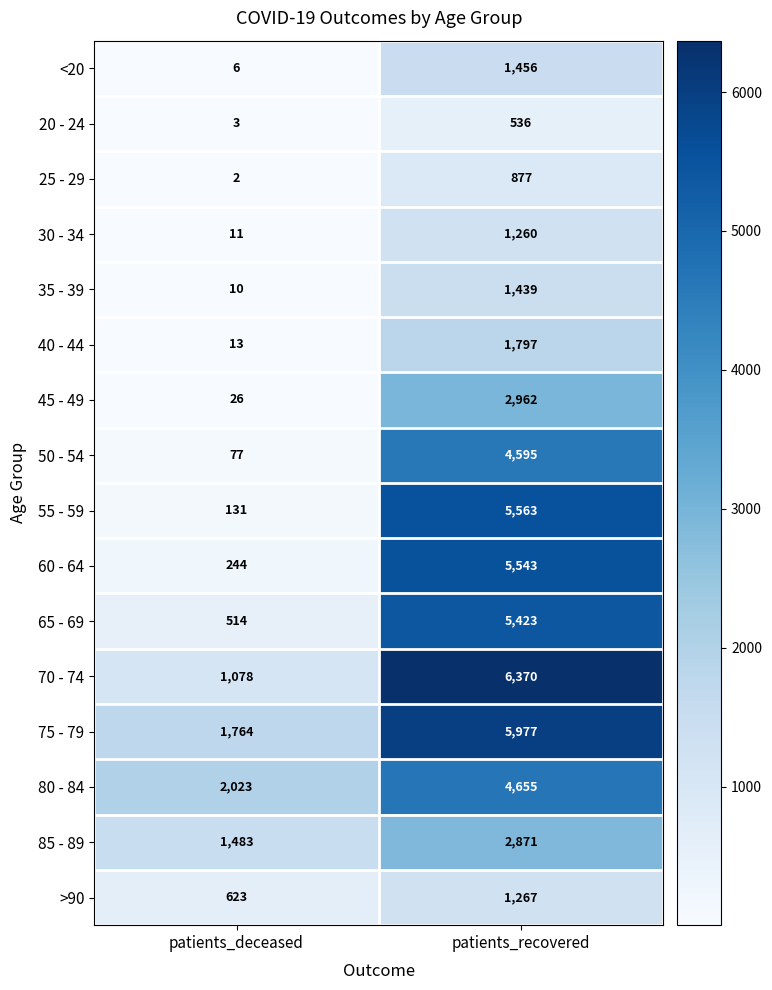

What is the difference between the maximum and minimum values in the 35 - 39 series?

1429